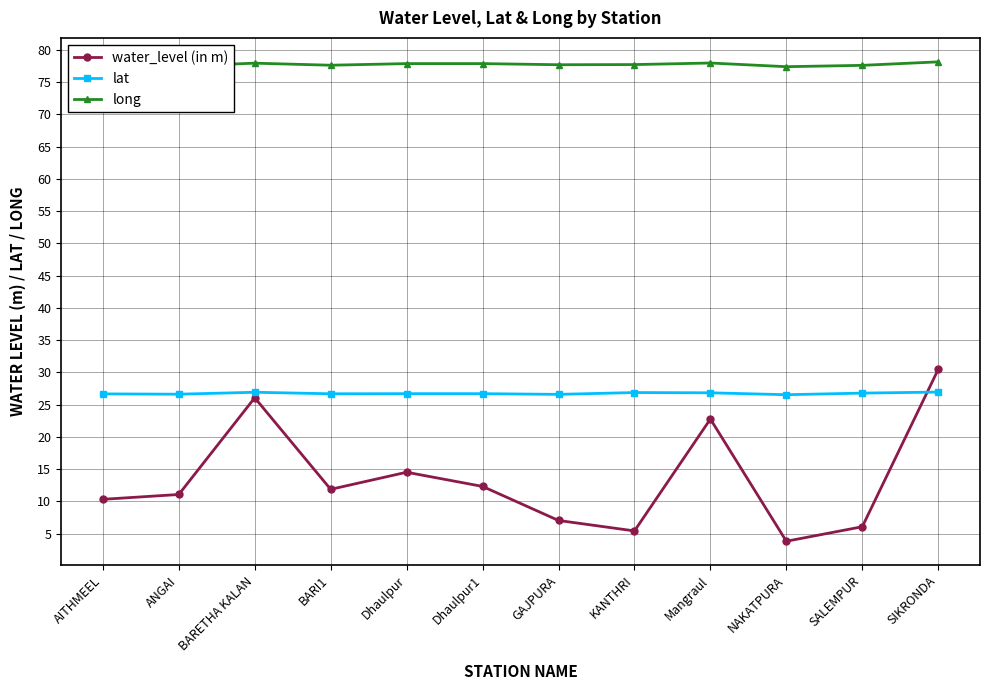

What is the label of the 9th point from the left?

Mangraul